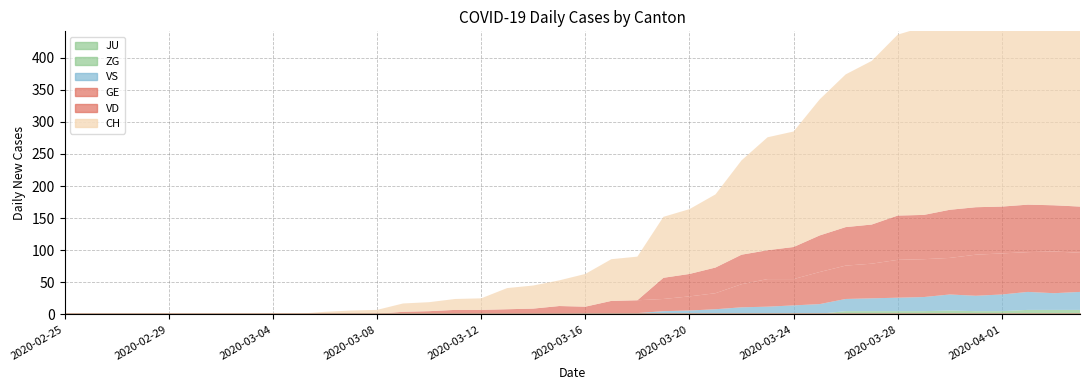

Count the ZG values in the range 0 to 5.

36